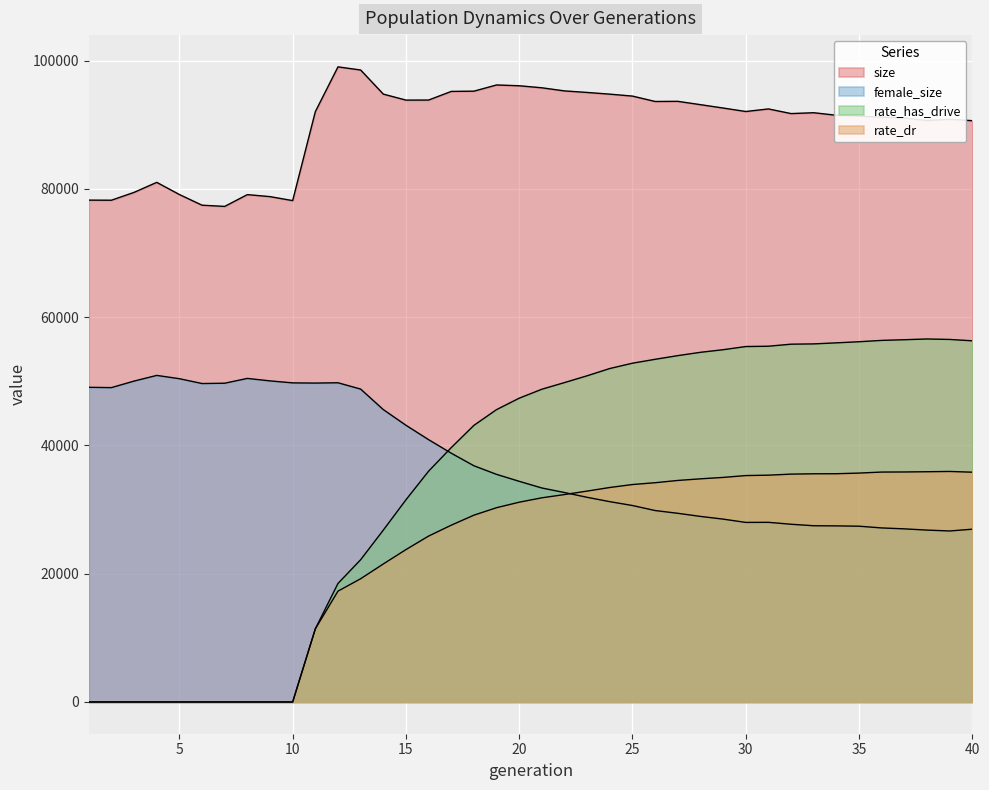

After their last crossing, which series has the higher values: female_size or rate_dr?

rate_dr